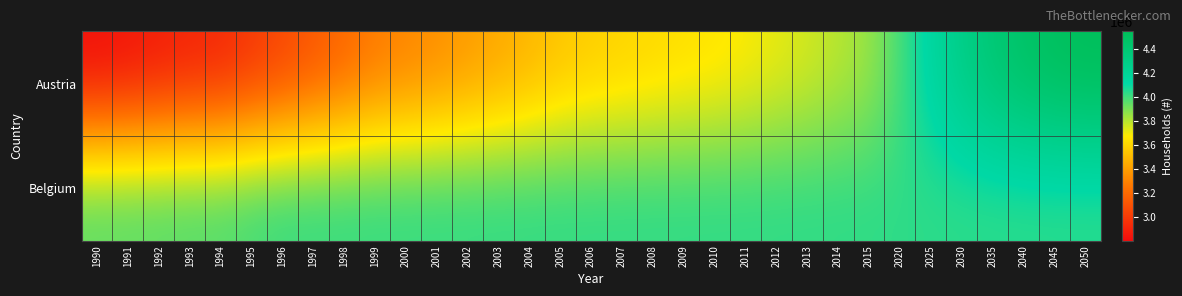

Rank the series by their average value, from highest to lowest.

Belgium, Austria